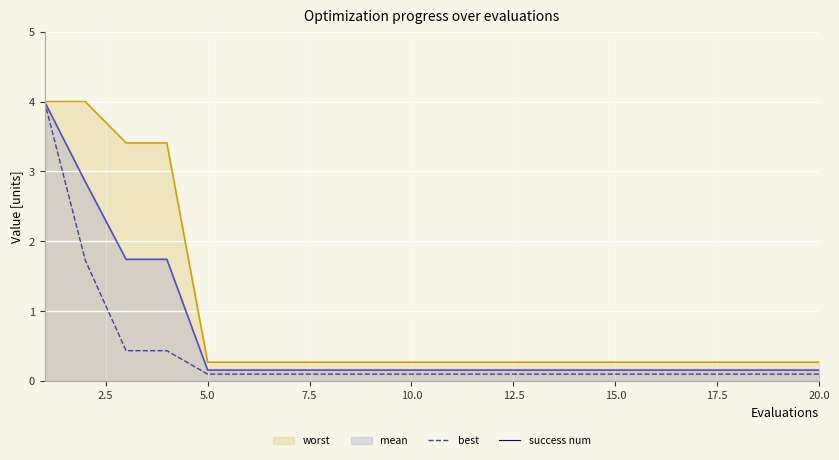

What is the maximum value for mean?

4.0